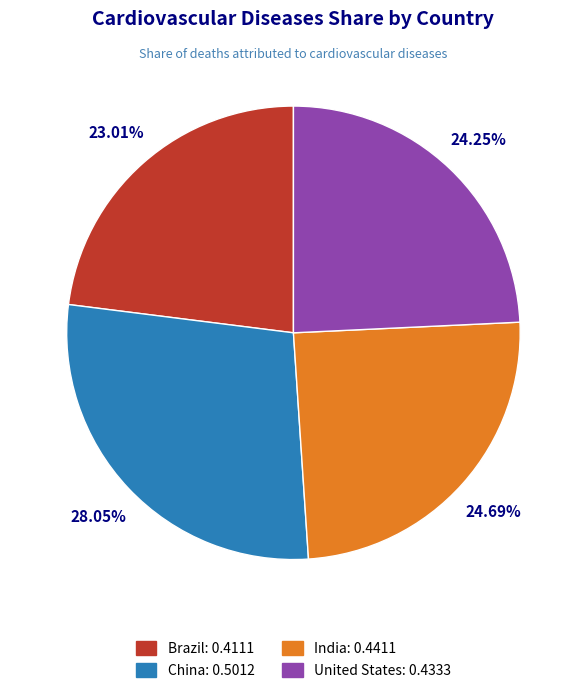

To the nearest percent, what is the combined percentage of India and United States?

49%